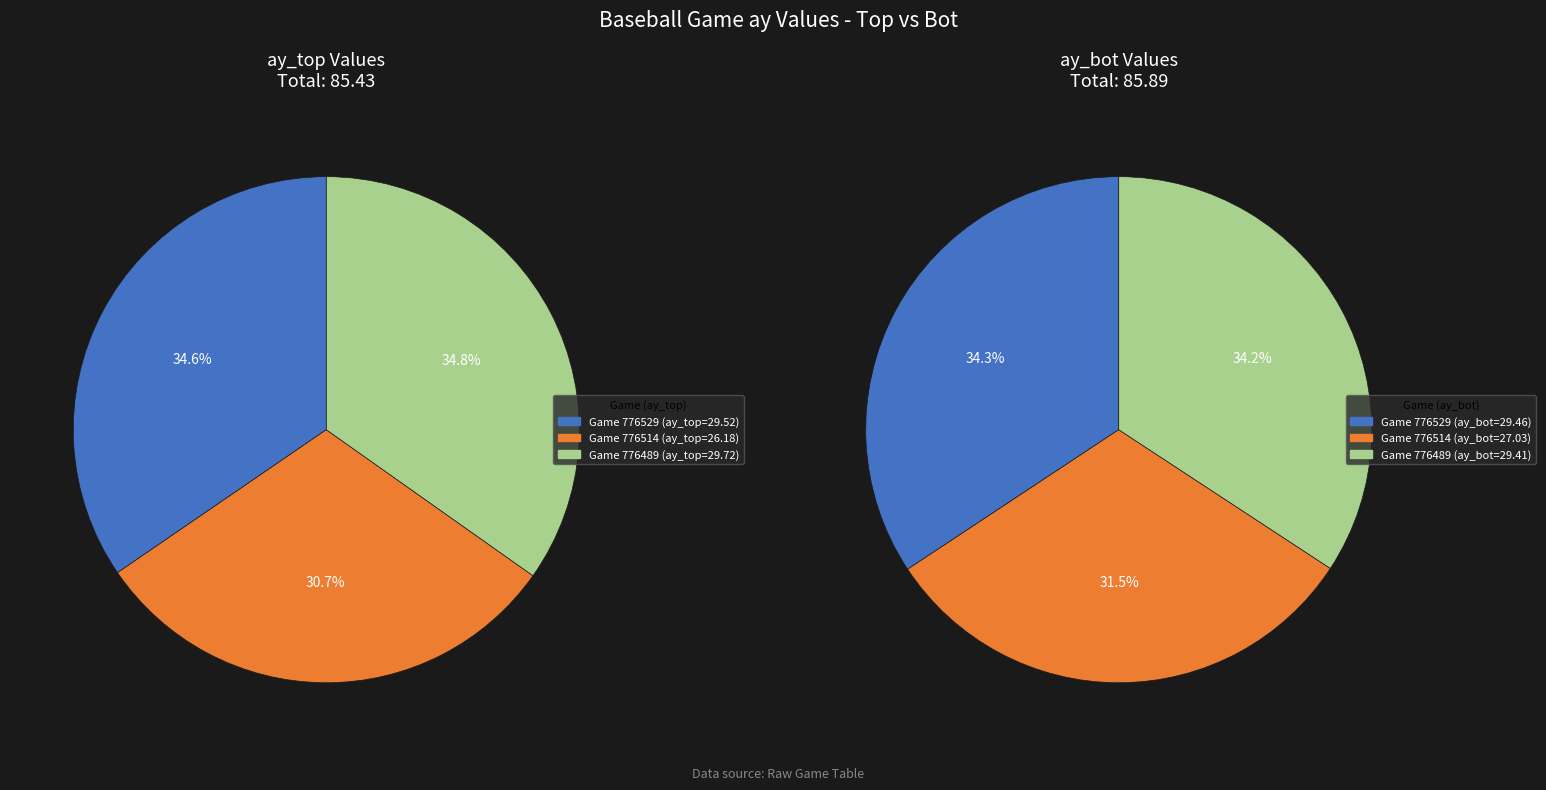

Does any single category account for the majority?

No